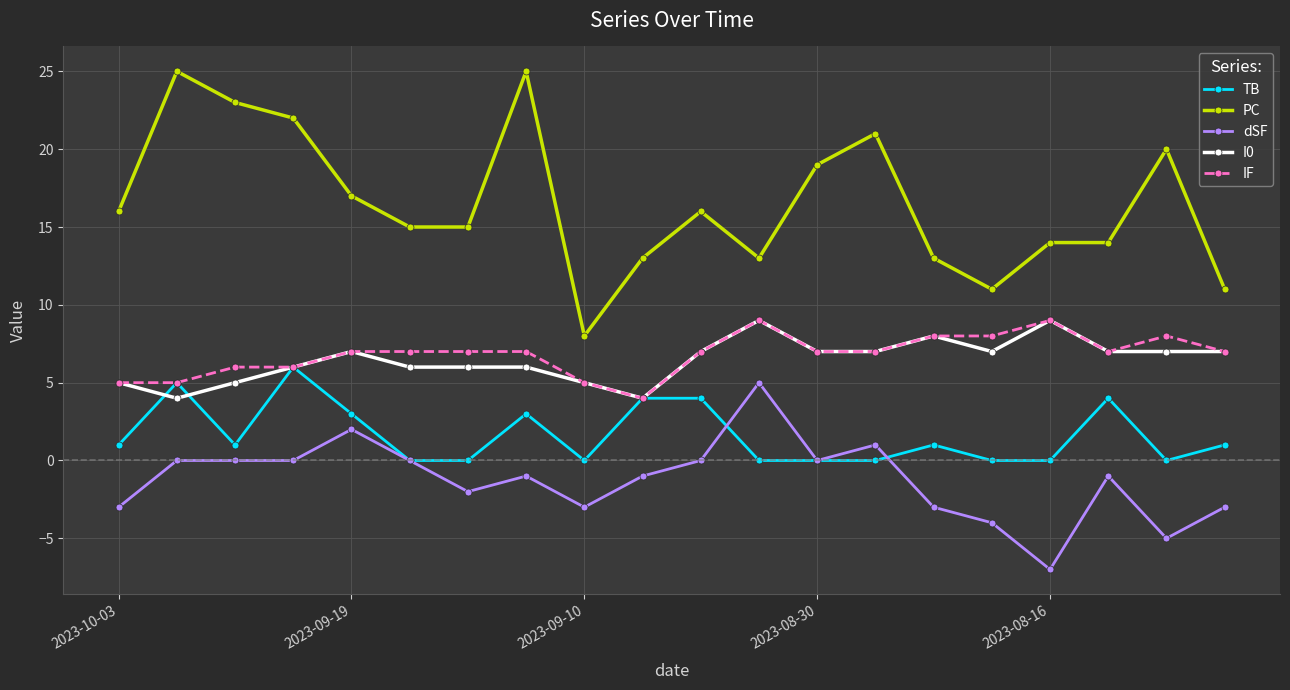

What is the greatest value displayed?

25